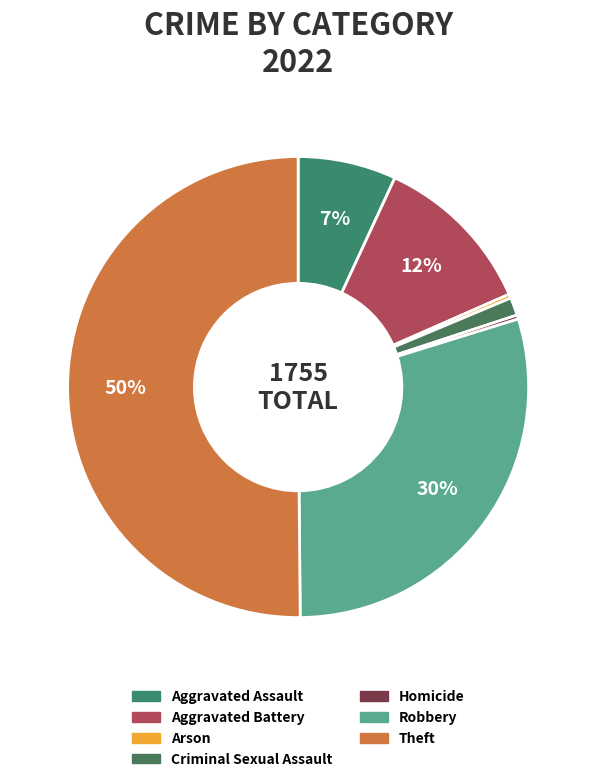

Count the number of slices in the pie.

7